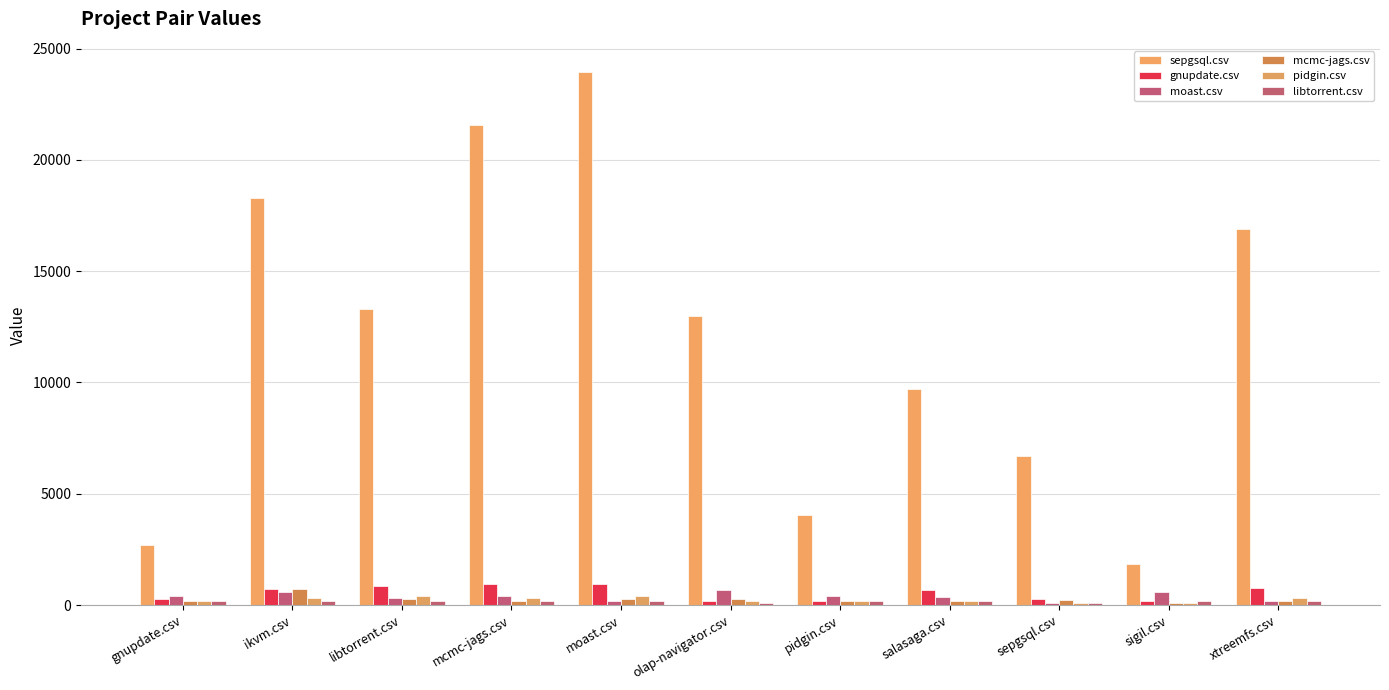

Count the number of data series in this chart.

6